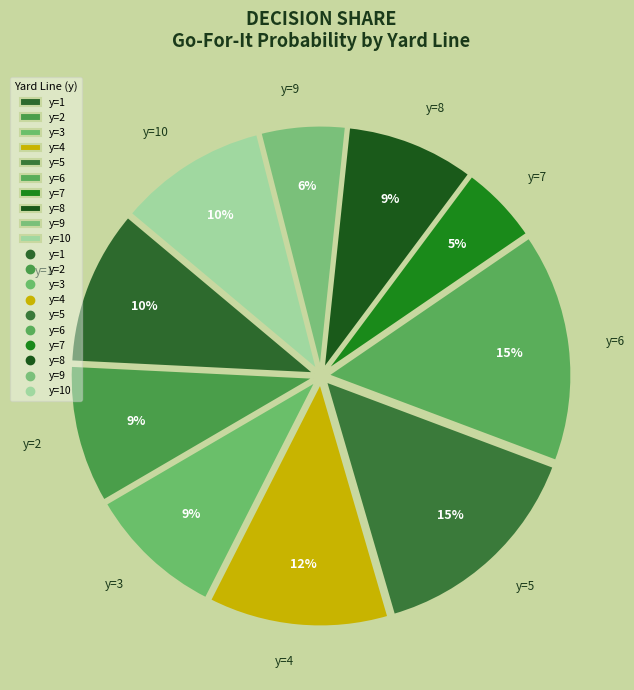

True or false: y=1 accounts for 24% of the total.

False